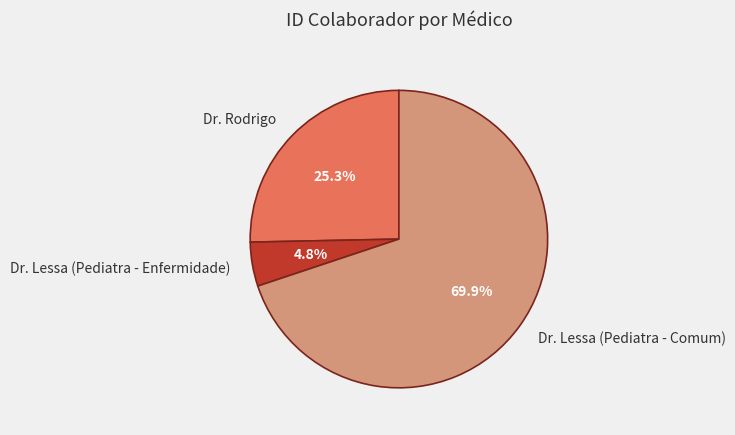

To the nearest percent, what portion does Dr. Rodrigo represent?

25%